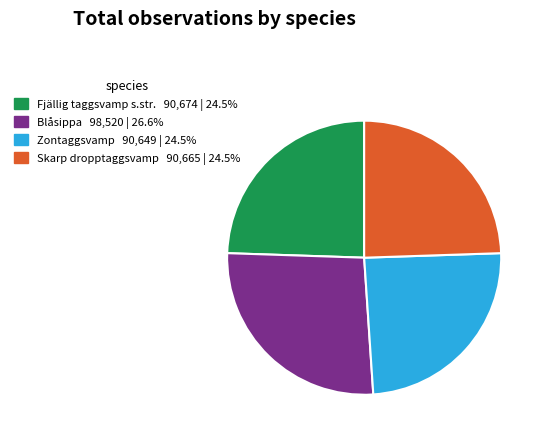

Is there any slice that represents more than half of the pie?

No